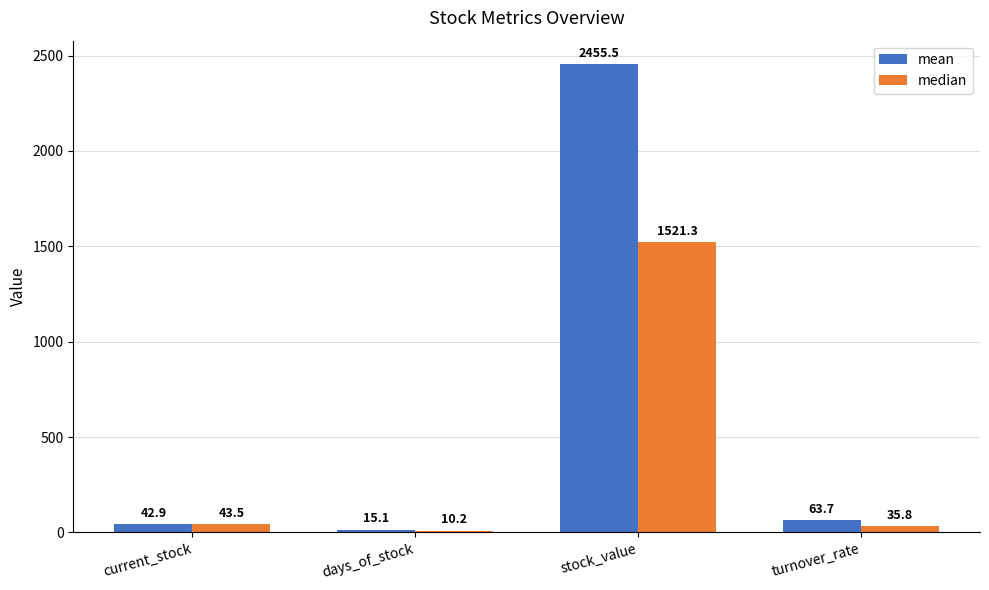

Count the number of data series in this chart.

2